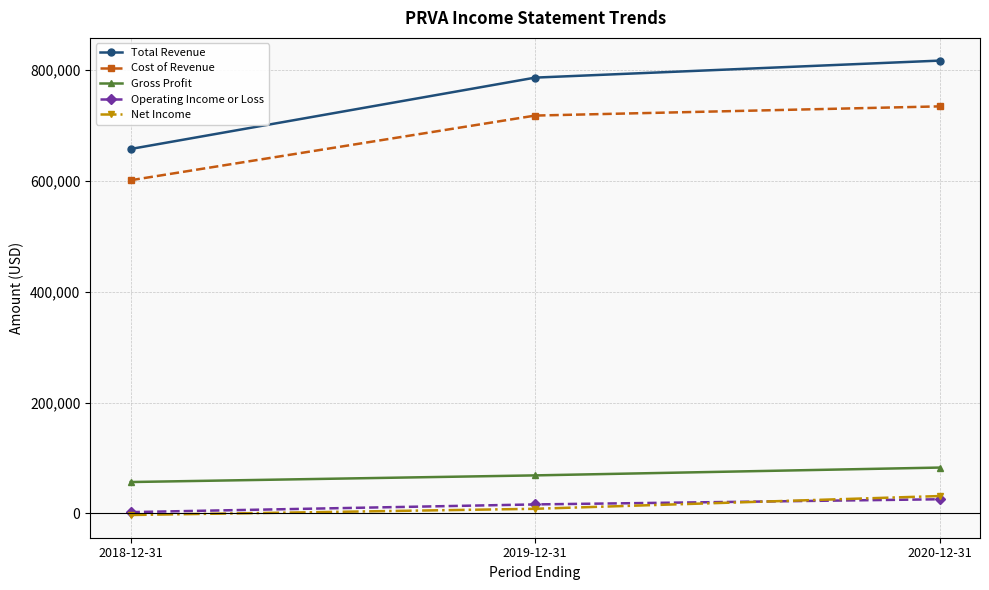

Is the value of Gross Profit at 2019-12-31 greater than the value of Operating Income or Loss at 2020-12-31?

Yes